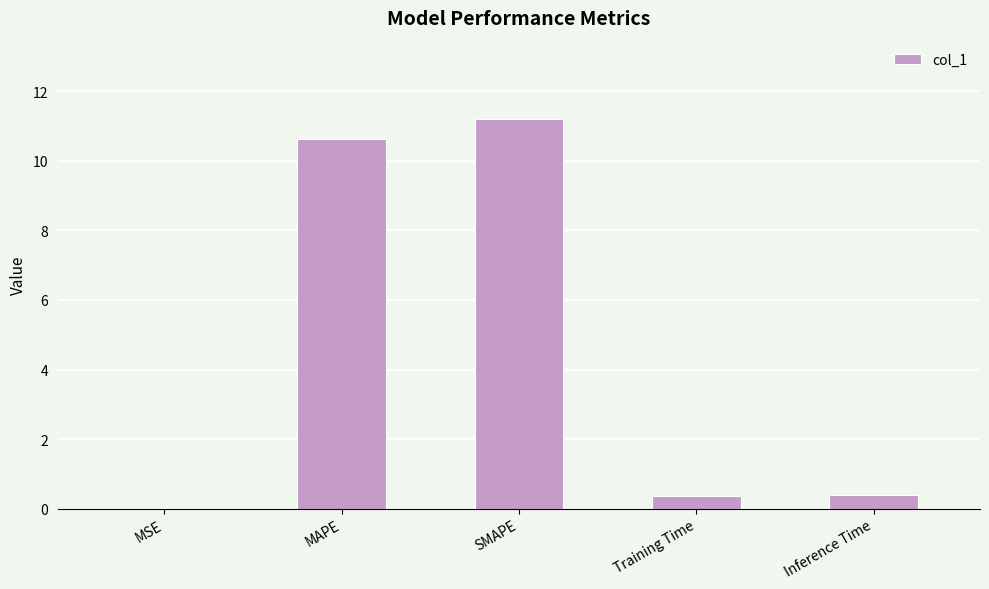

What is the difference between the values at Training Time and MAPE?

10.3